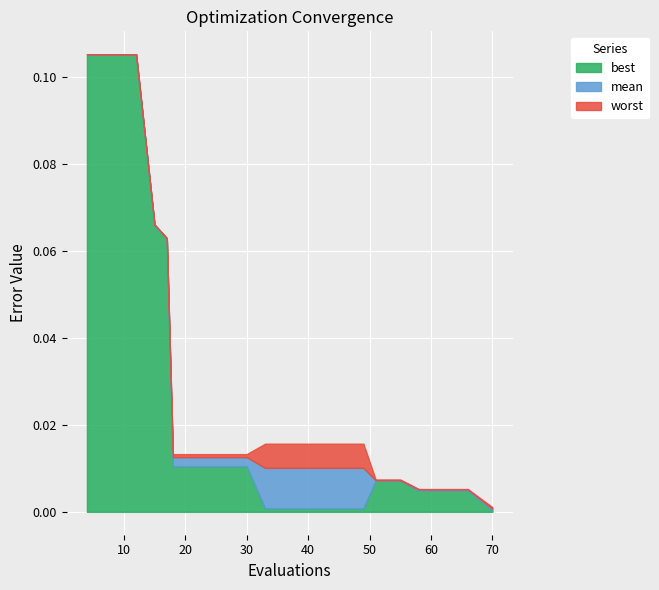

True or false: best has more than 2 interior local peaks.

False